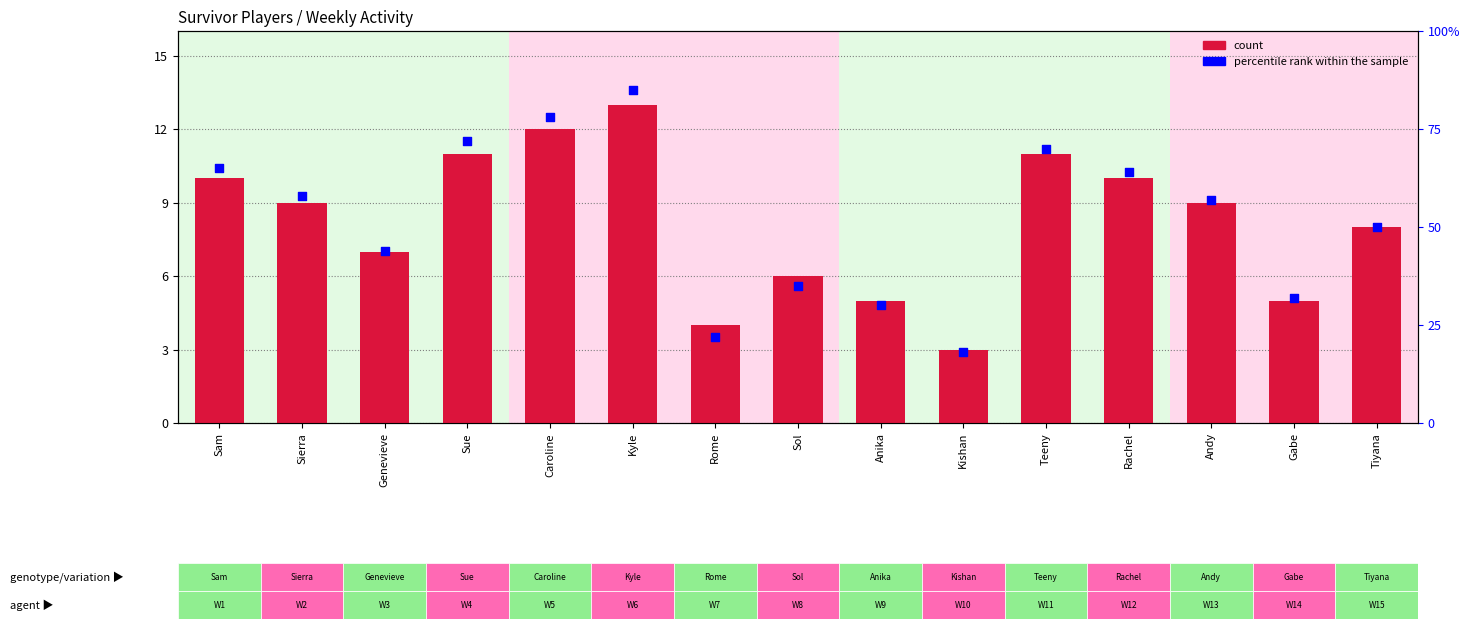

Which series has the largest total across all categories?

percentile rank within the sample